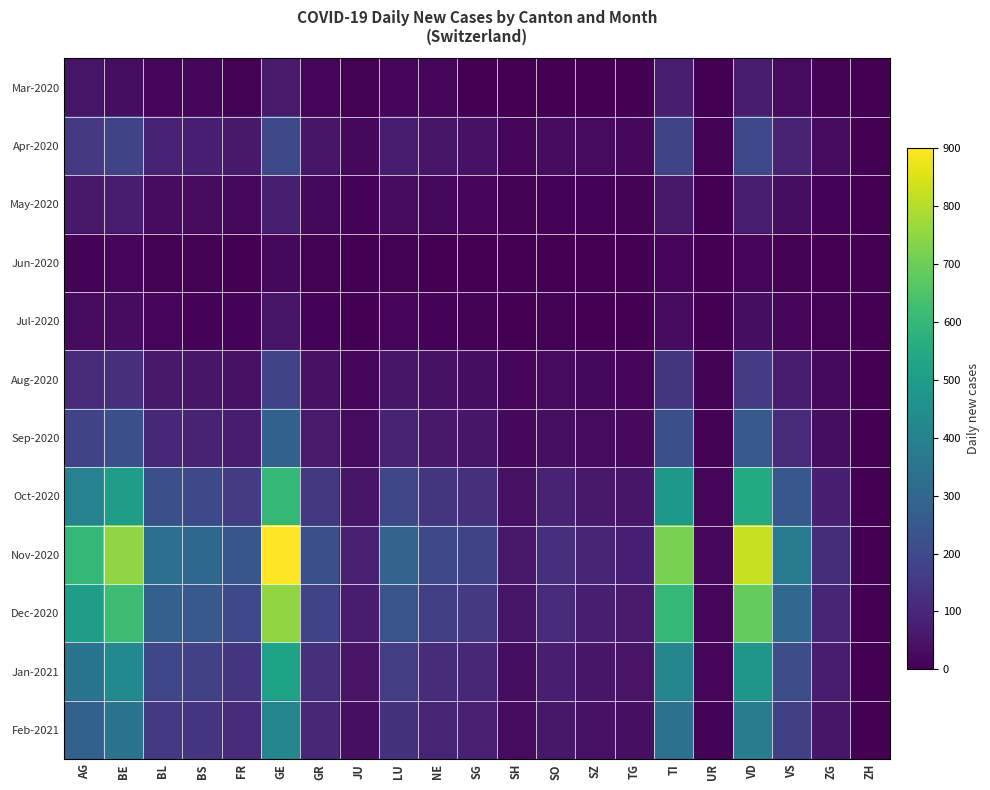

What is the total value across all series at VD?

3729